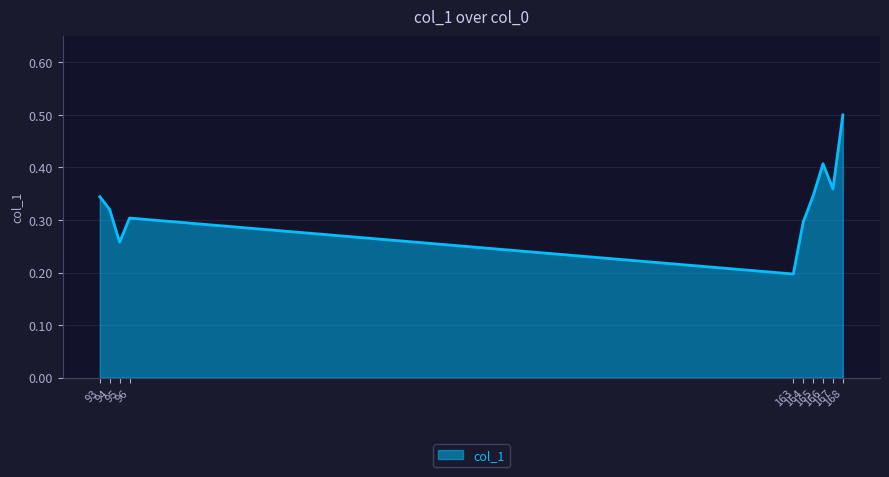

Reading right to left, extract all data points from this chart.

168=0.5	167=0.4	166=0.4	165=0.3	164=0.3	163=0.2	96=0.3	95=0.3	94=0.3	93=0.3